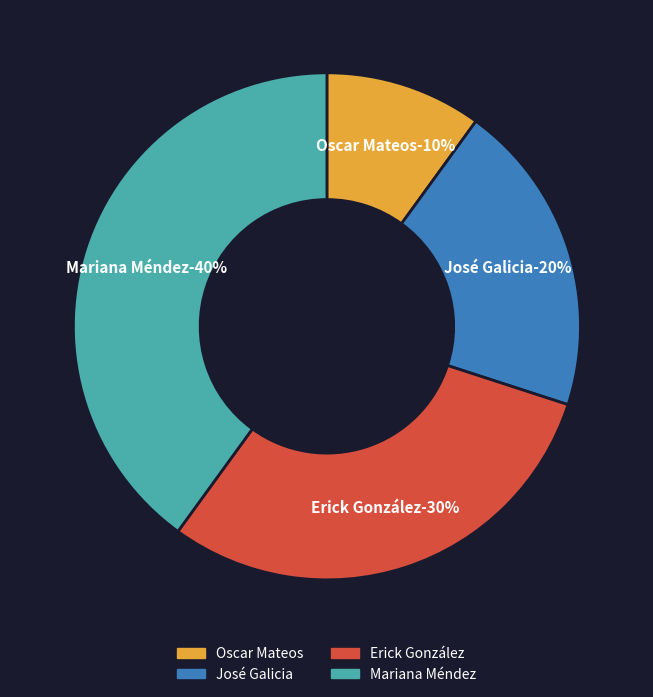

Do Erick González and José Galicia together represent more than half of the pie?

No